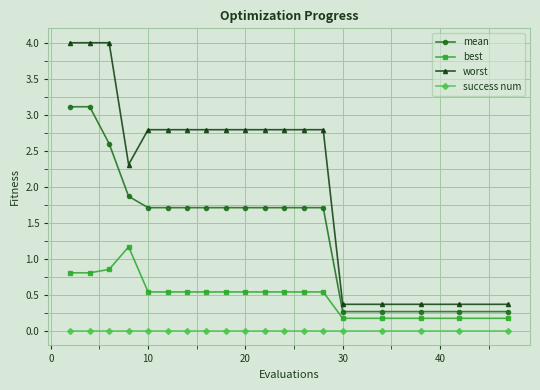

What is the greatest value displayed?

4.0